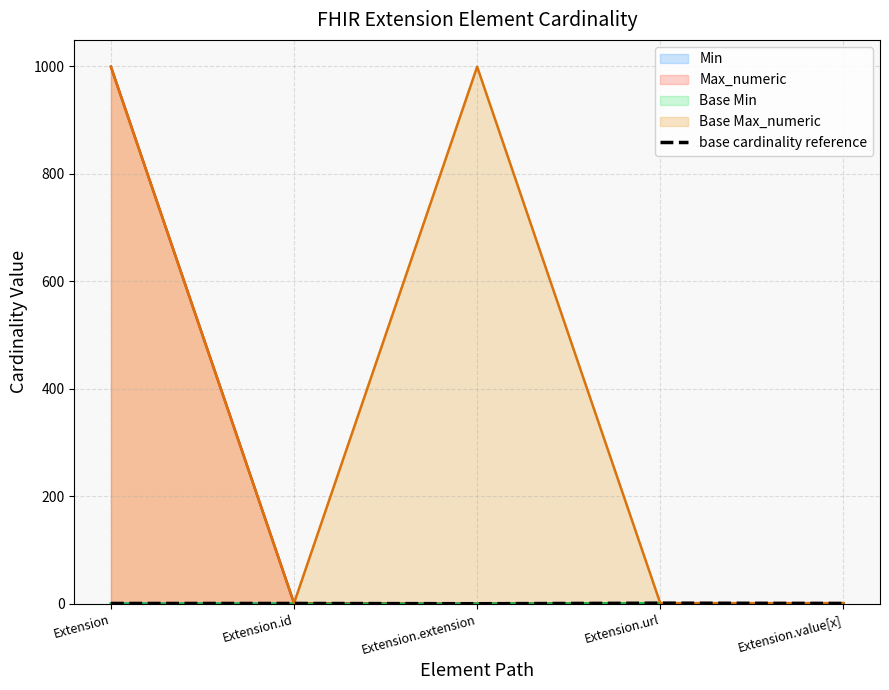

Rank the categories by value from lowest to highest.

Extension.extension, Extension, Extension.id, Extension.value[x], Extension.url